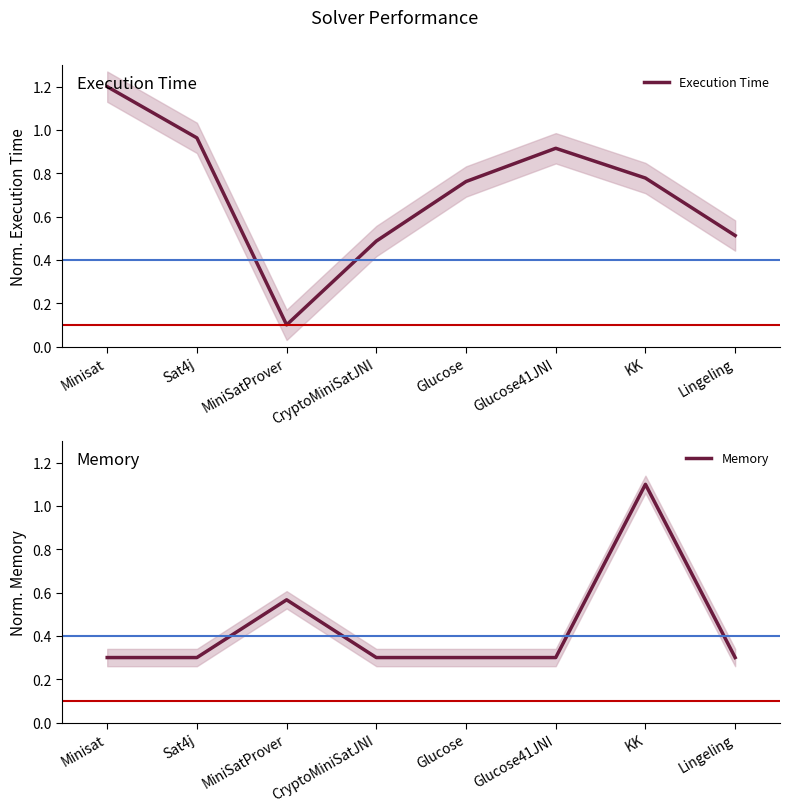

At which category does the chart reach its minimum across all series?

MiniSatProver